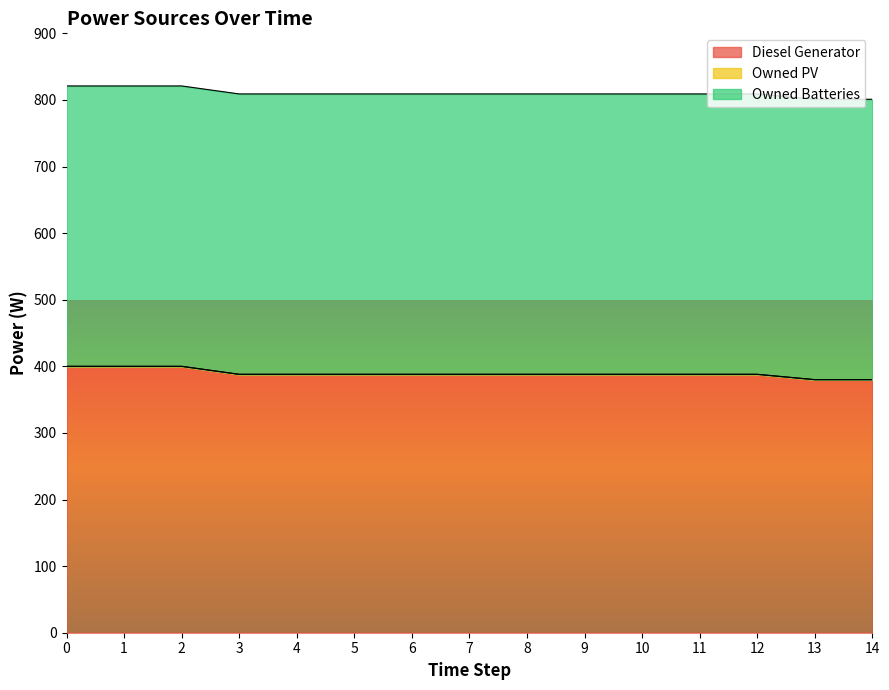

Which series has the largest total across all categories?

Owned Batteries